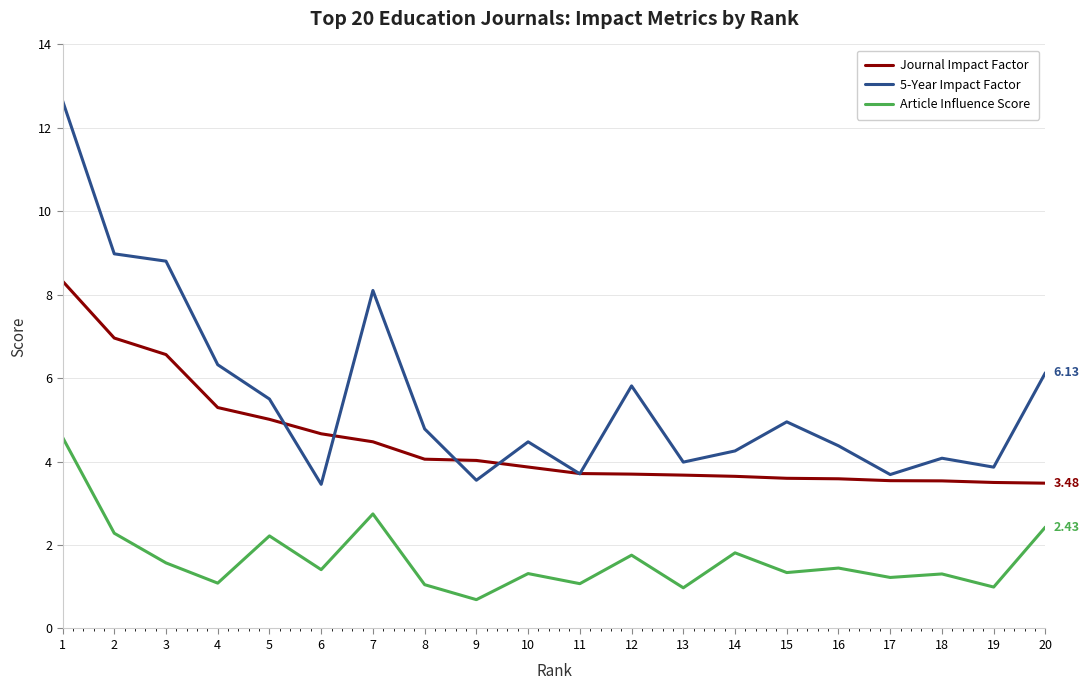

Read the 5-Year Impact Factor value at 17.

3.7